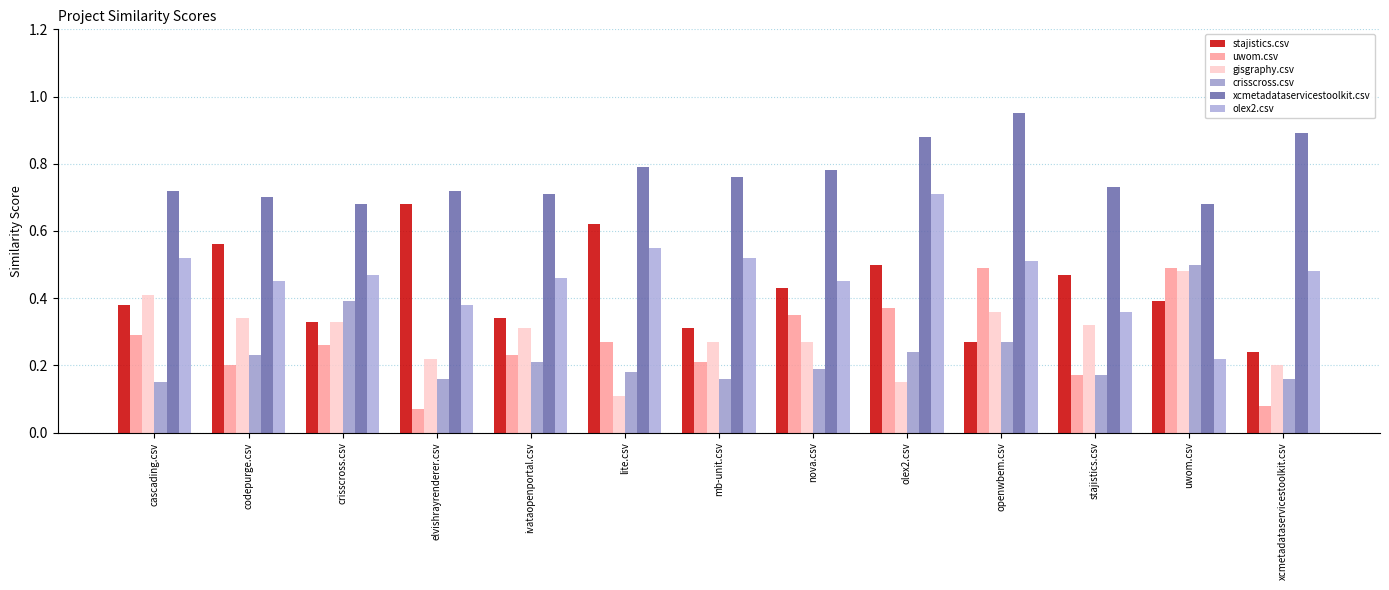

At stajistics.csv, list the series in order from smallest to largest.

uwom.csv, crisscross.csv, gisgraphy.csv, olex2.csv, stajistics.csv, xcmetadataservicestoolkit.csv